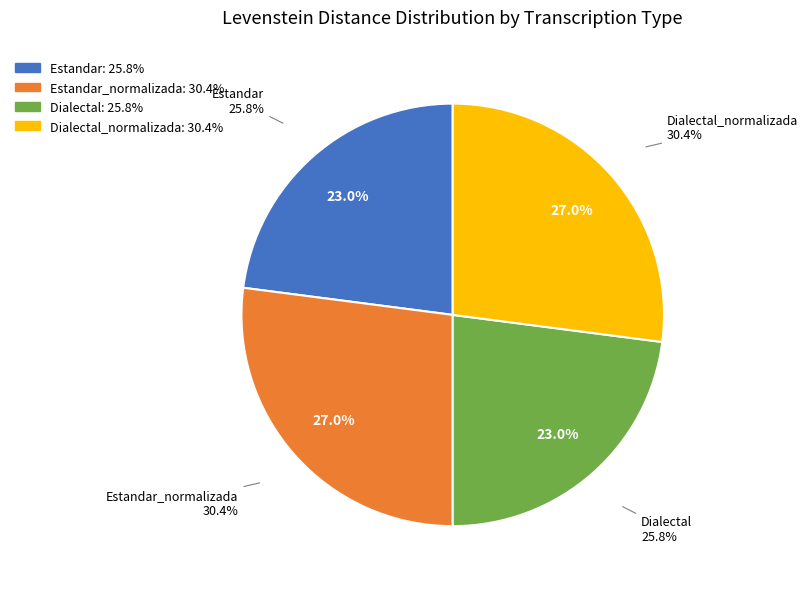

Which category has the smallest portion of the pie?

Estandar